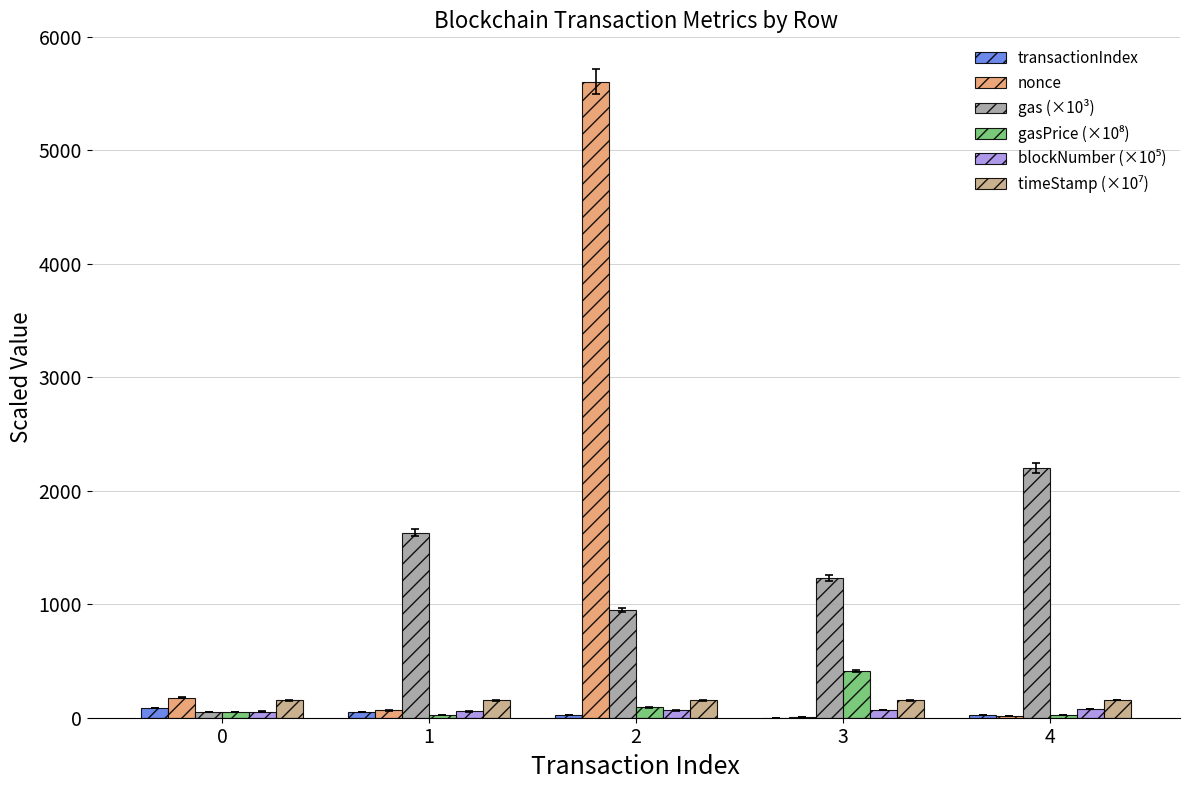

The value of gas (×10³) at 1 is 1630.5. True or false?

True